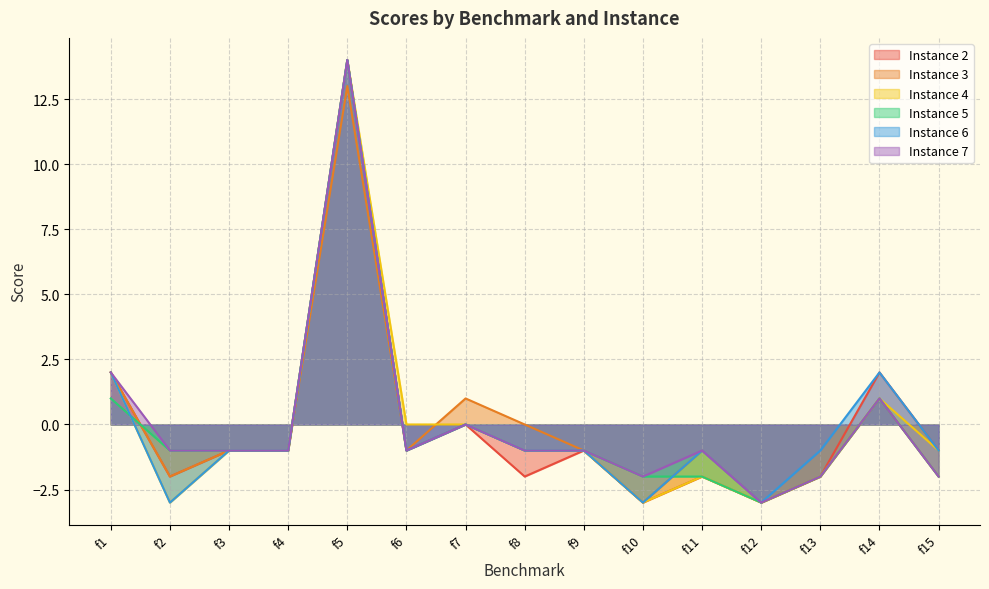

The value of Instance 6 at f9 is -1. True or false?

True